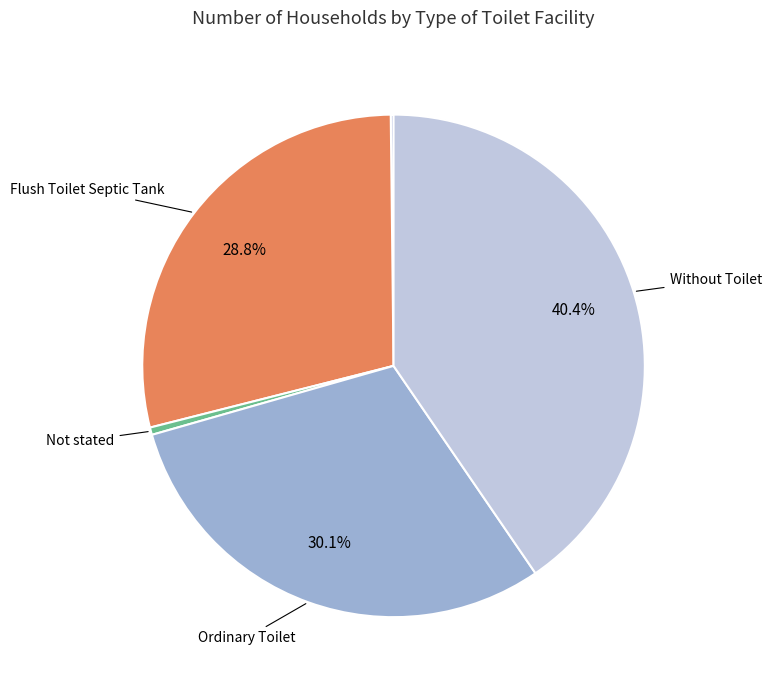

Is there any slice that represents more than half of the pie?

No